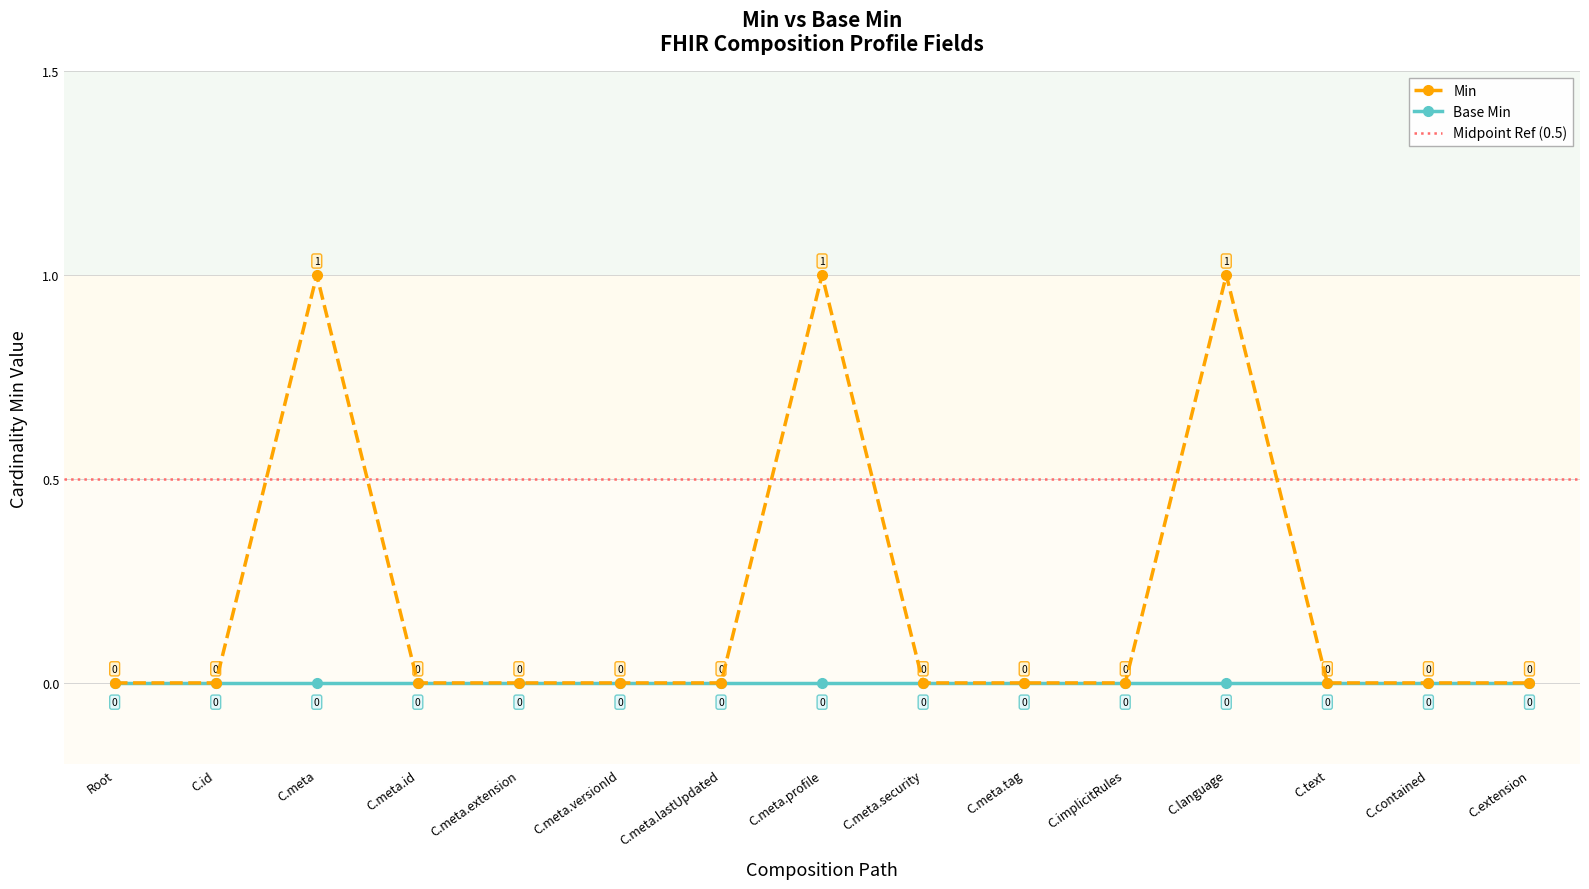

At which category does Min reach its first local peak?

C.meta